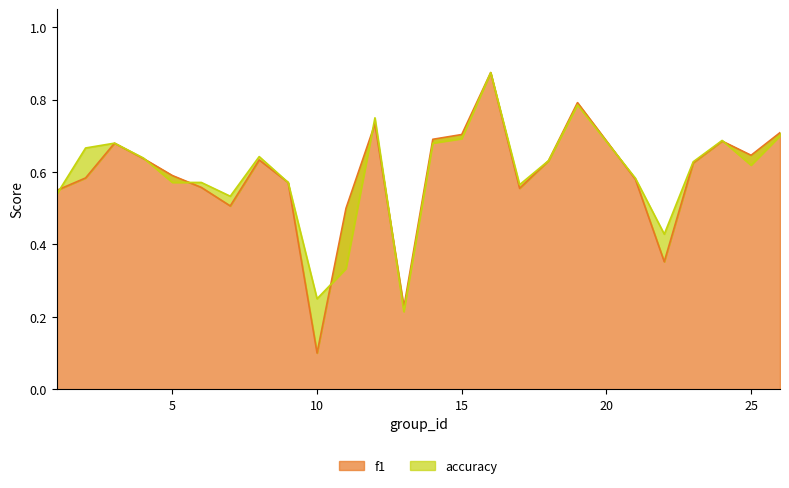

At how many categories does at least one series exceed 0?

25